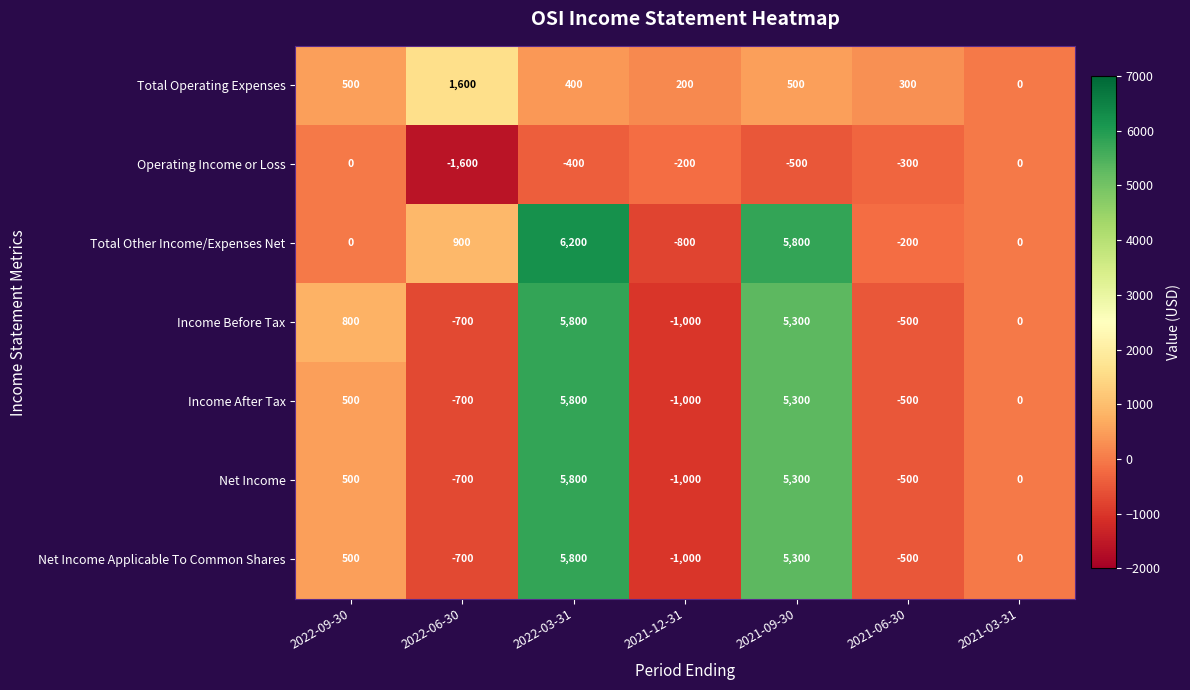

Is it true that Total Operating Expenses equals 345 at 2021-12-31?

False